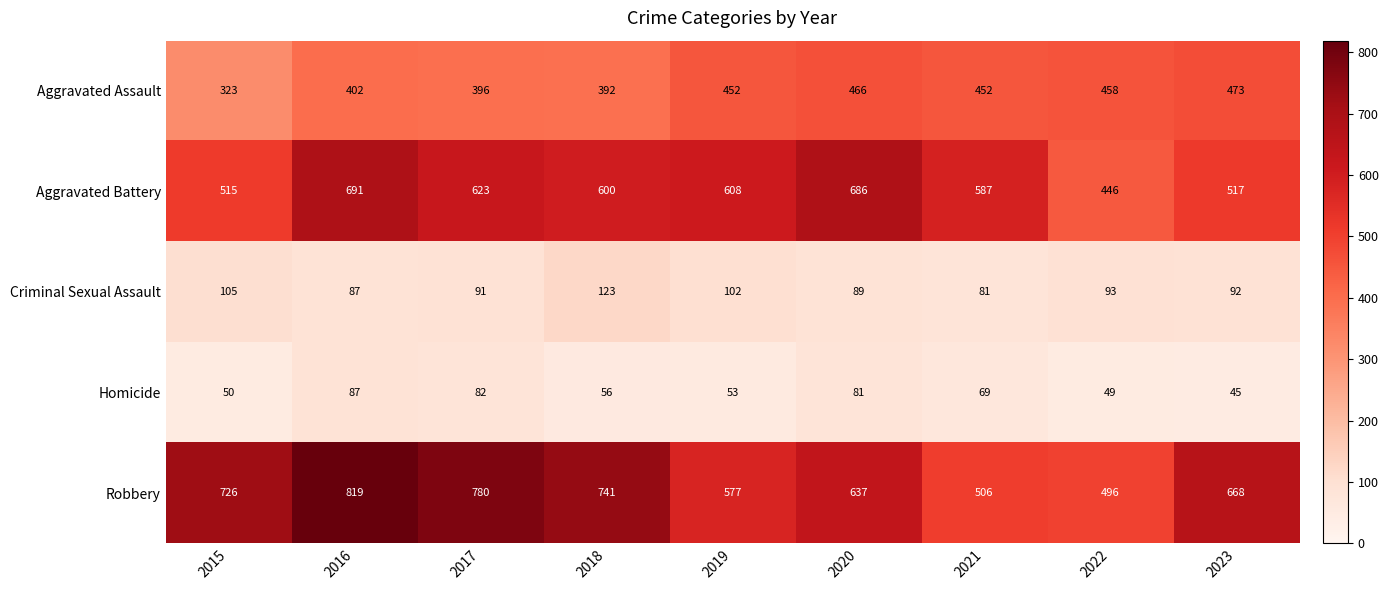

What is the sum of all Aggravated Assault values?

3814